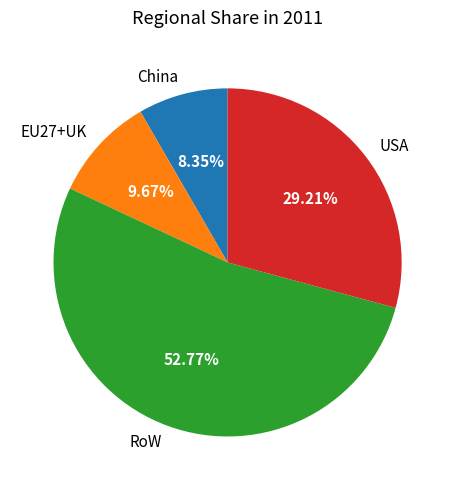

Is it true that RoW is 60% of the pie?

False